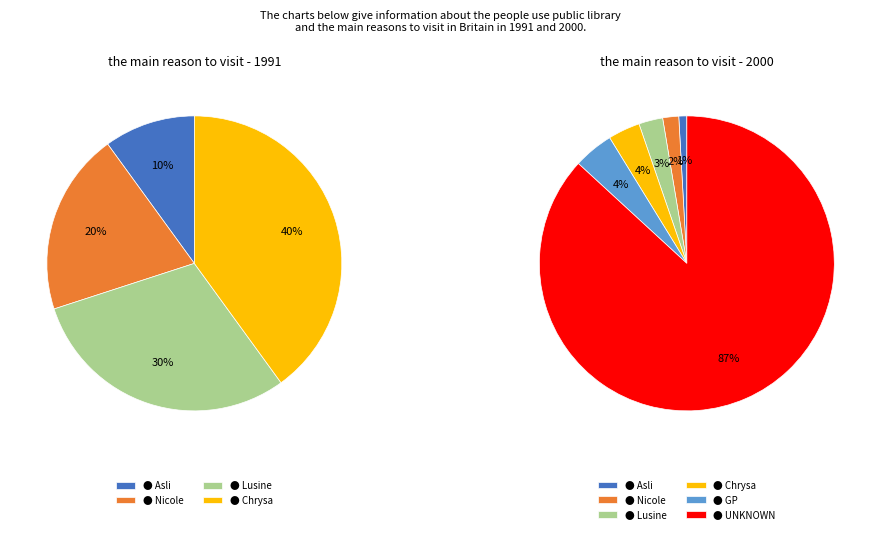

The Chrysa slice represents 1% of the pie. True or false?

False